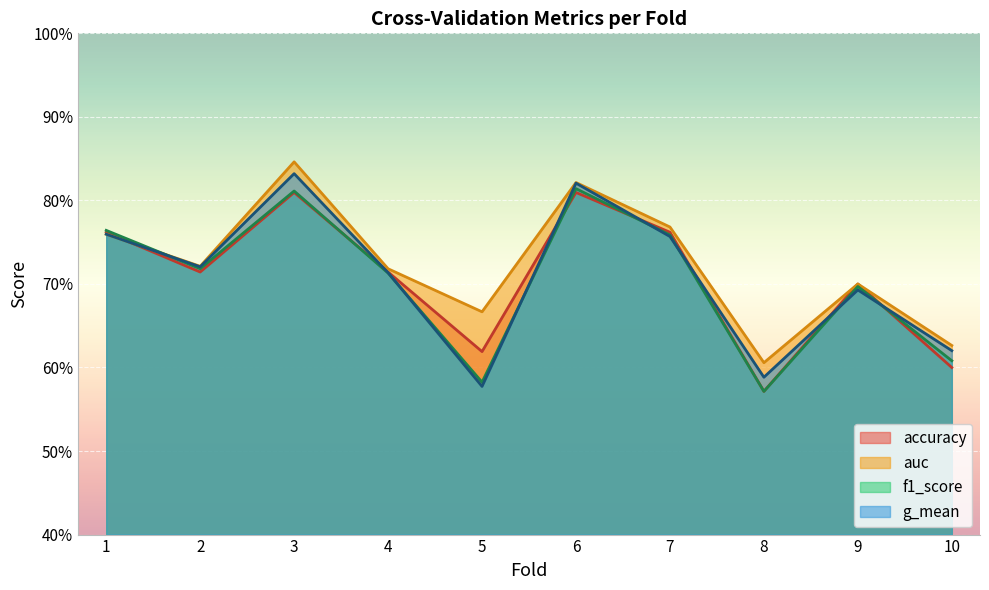

Reading left to right, list all the values displayed in this chart.

accuracy: 0.8	0.7	0.8	0.7	0.6	0.8	0.8	0.6	0.7	0.6
auc: 0.8	0.7	0.8	0.7	0.7	0.8	0.8	0.6	0.7	0.6
f1_score: 0.8	0.7	0.8	0.7	0.6	0.8	0.8	0.6	0.7	0.6
g_mean: 0.8	0.7	0.8	0.7	0.6	0.8	0.8	0.6	0.7	0.6